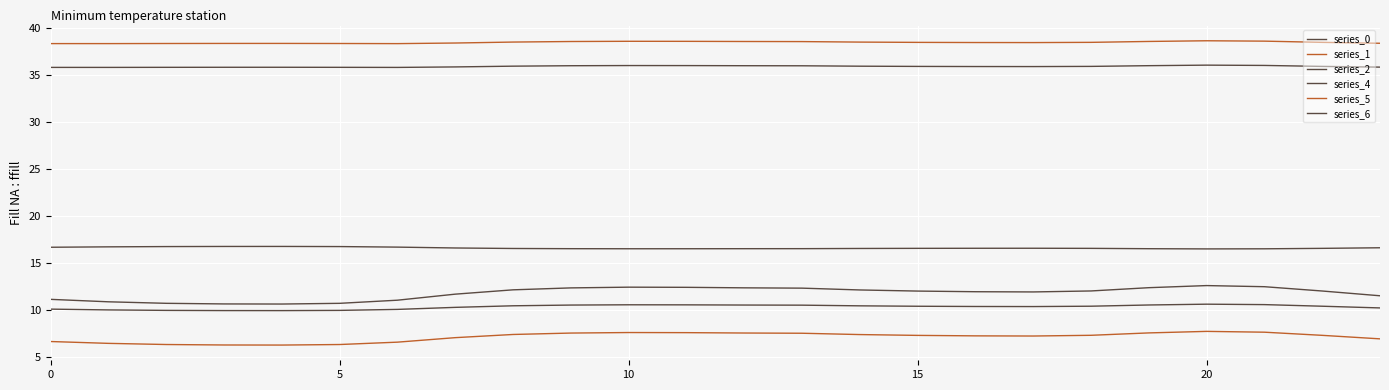

Reading left to right, list all the values displayed in this chart.

series_0: 11.1	10.8	10.7	10.6	10.6	10.7	11.0	11.7	12.1	12.3	12.4	12.4	12.3	12.3	12.1	12.0	11.9	11.9	12.0	12.3	12.6	12.5	12.0	11.5
series_1: 6.6	6.4	6.3	6.2	6.2	6.3	6.5	7.0	7.4	7.5	7.6	7.6	7.5	7.5	7.3	7.3	7.2	7.2	7.3	7.5	7.7	7.6	7.3	6.9
series_2: 10.1	10.0	9.9	9.9	9.9	9.9	10.0	10.3	10.4	10.5	10.5	10.5	10.5	10.5	10.4	10.4	10.3	10.3	10.4	10.5	10.6	10.5	10.4	10.2
series_4: 35.8	35.8	35.9	35.9	35.9	35.9	35.8	35.9	36.0	36.0	36.0	36.0	36.0	36.0	36.0	36.0	35.9	35.9	36.0	36.0	36.1	36.1	36.0	35.9
series_5: 38.4	38.4	38.4	38.4	38.4	38.4	38.4	38.4	38.5	38.6	38.6	38.6	38.6	38.6	38.5	38.5	38.5	38.5	38.5	38.6	38.7	38.6	38.5	38.4
series_6: 16.7	16.7	16.7	16.7	16.7	16.7	16.7	16.6	16.5	16.5	16.5	16.5	16.5	16.5	16.5	16.5	16.6	16.6	16.5	16.5	16.5	16.5	16.5	16.6